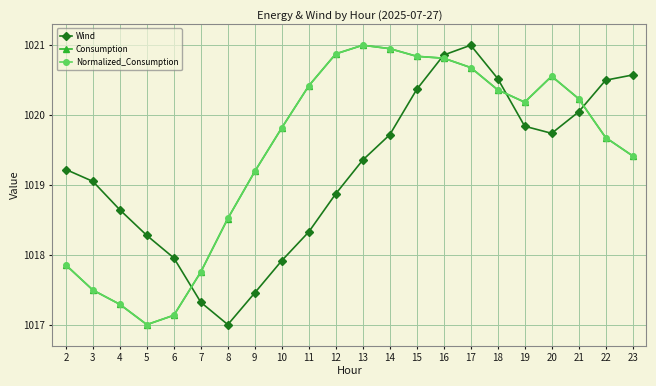

How many interior local peaks does the Wind series have?

1